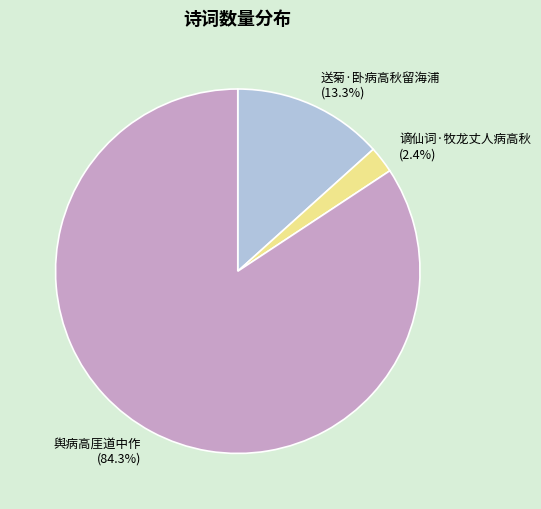

Approximately how many times larger is the value at 谪仙词·牧龙丈人病高秋 compared to 送菊·卧病高秋留海浦?

0.2